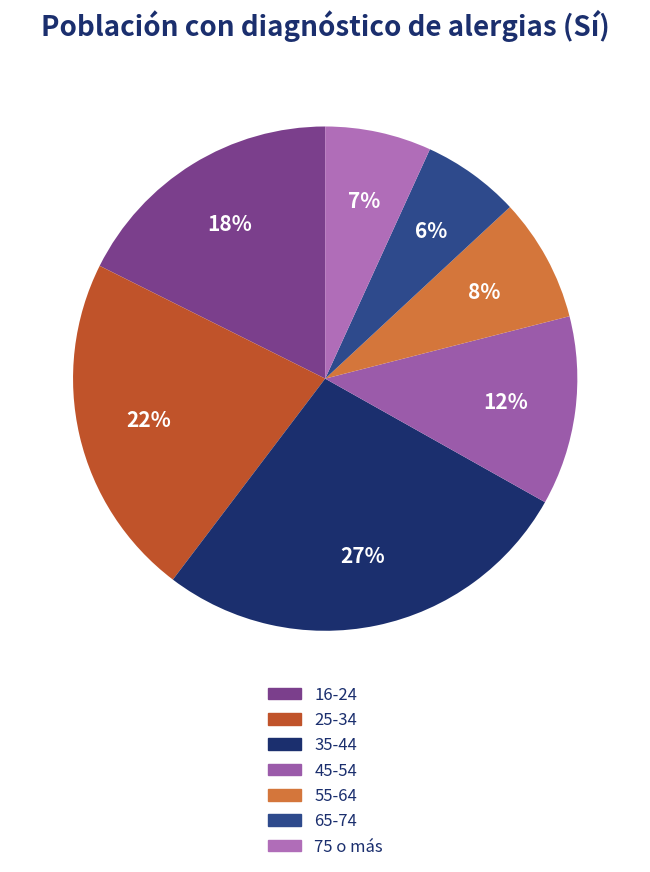

To the nearest percent, what percentage of the pie is 25-34?

22%